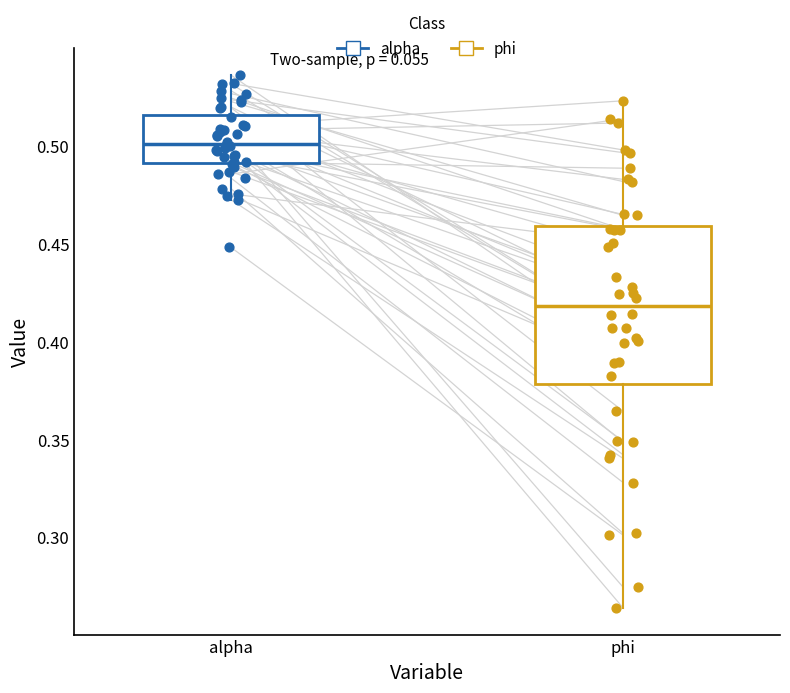

Which box has the highest median line?

alpha